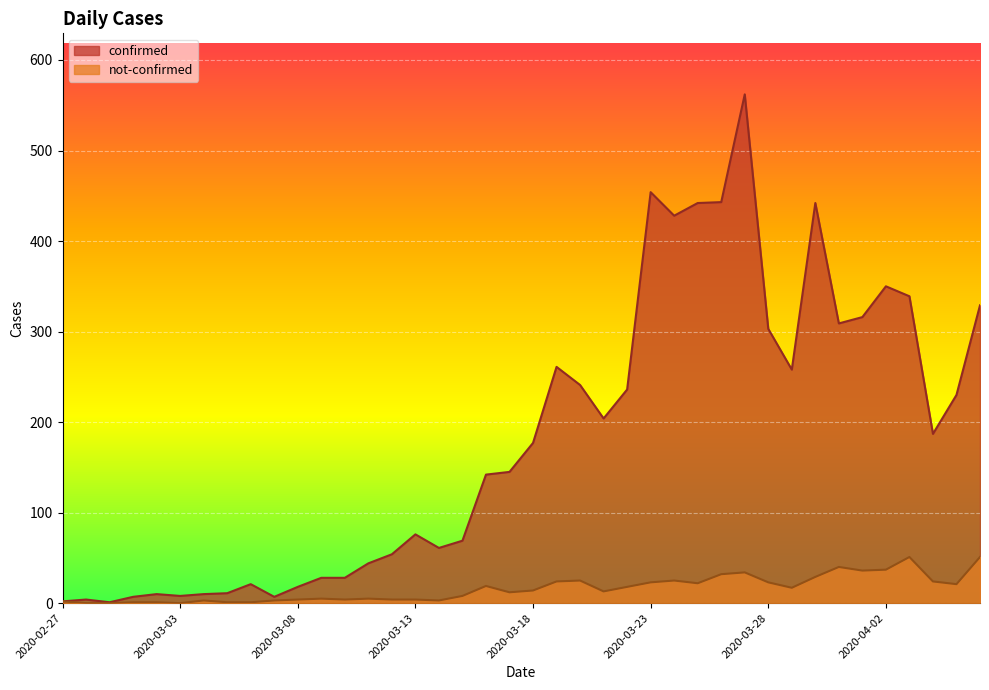

What is the label of the 22nd point from the right?

2020-03-16